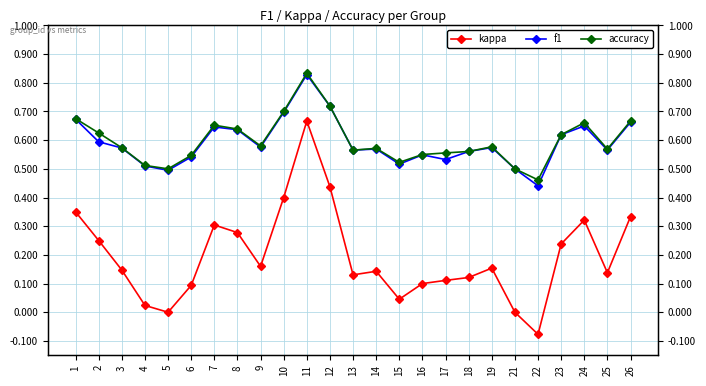

Which series has the widest spread of values?

kappa